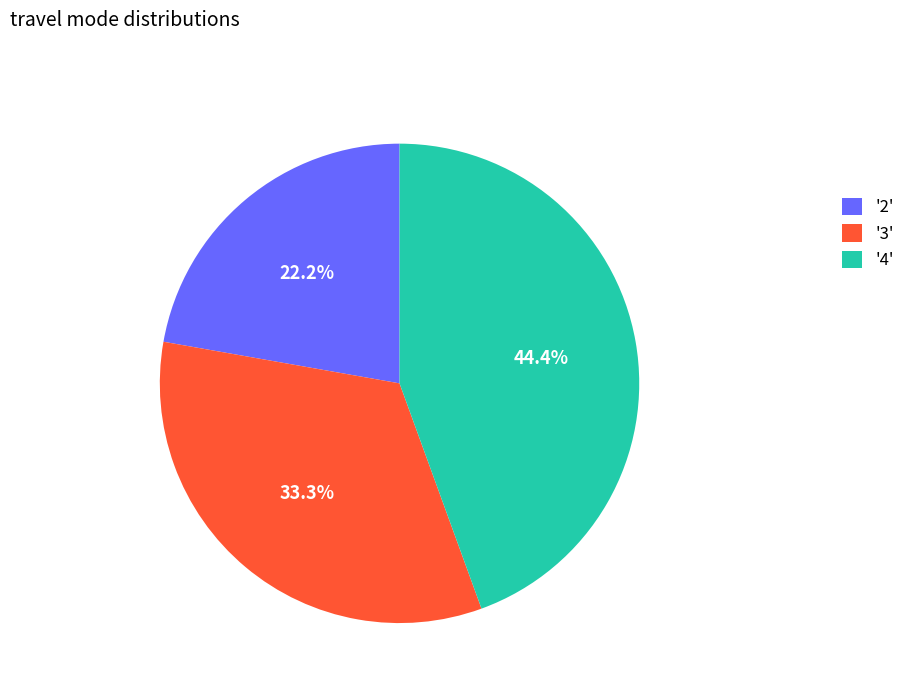

Does any single category account for the majority?

No